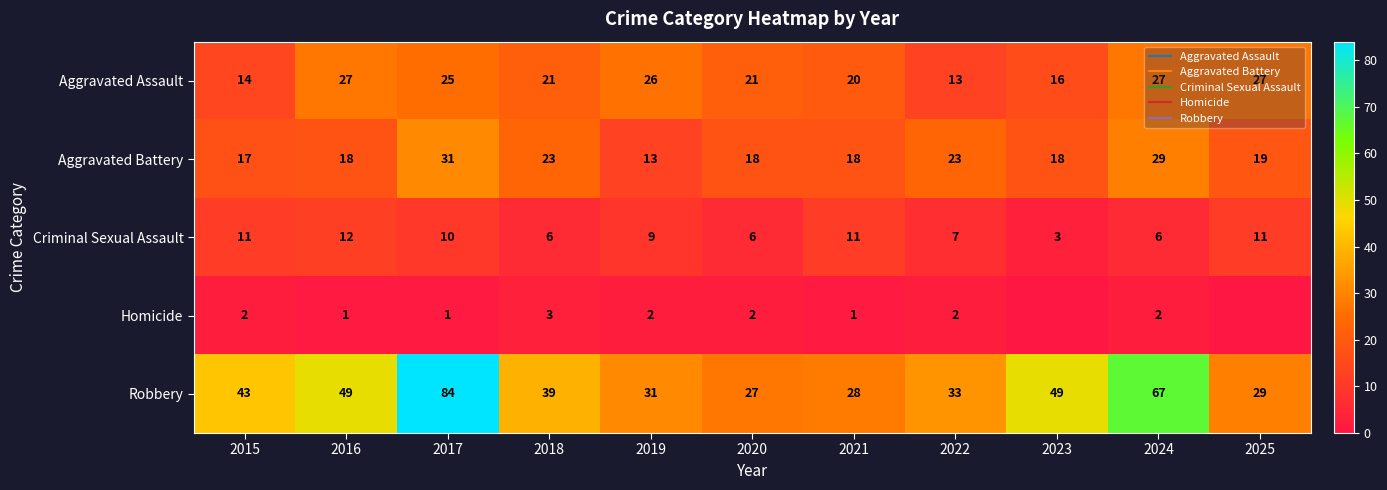

What is the spread (max minus min) of values at 2016?

48